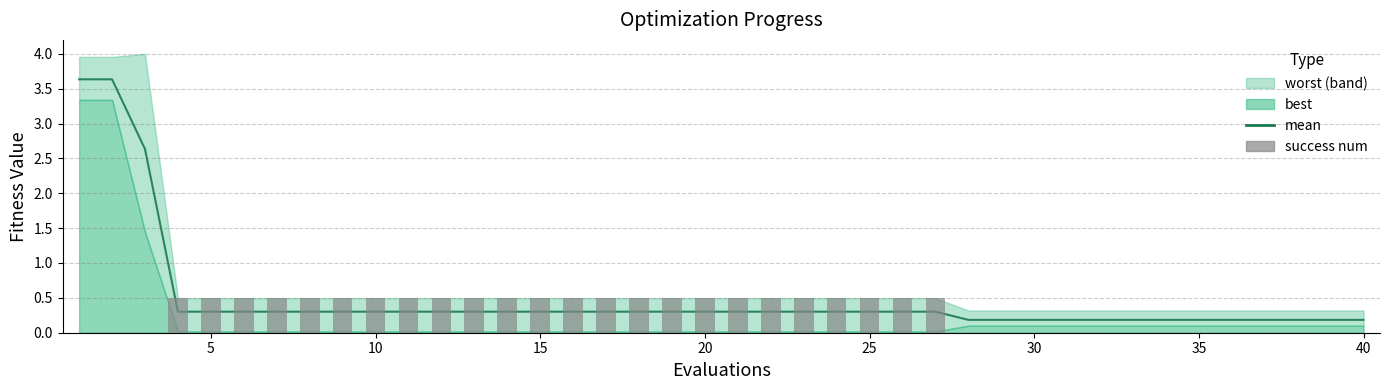

What is the average value of the mean series?

0.5